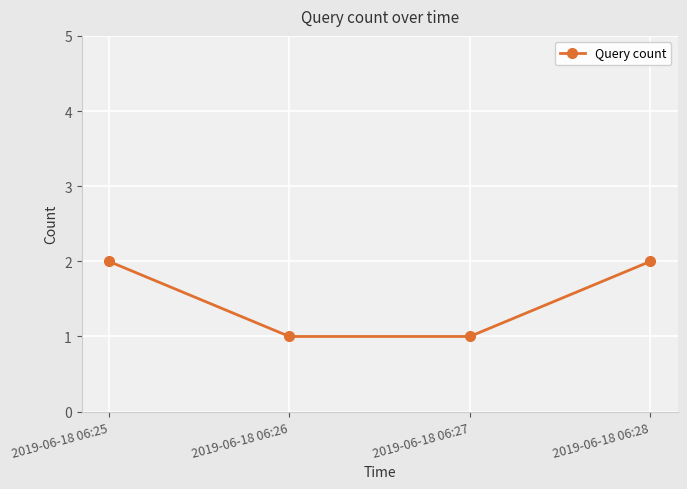

Reading right to left, list all the values displayed in this chart.

2019-06-18 06:28=2	2019-06-18 06:27=1	2019-06-18 06:26=1	2019-06-18 06:25=2